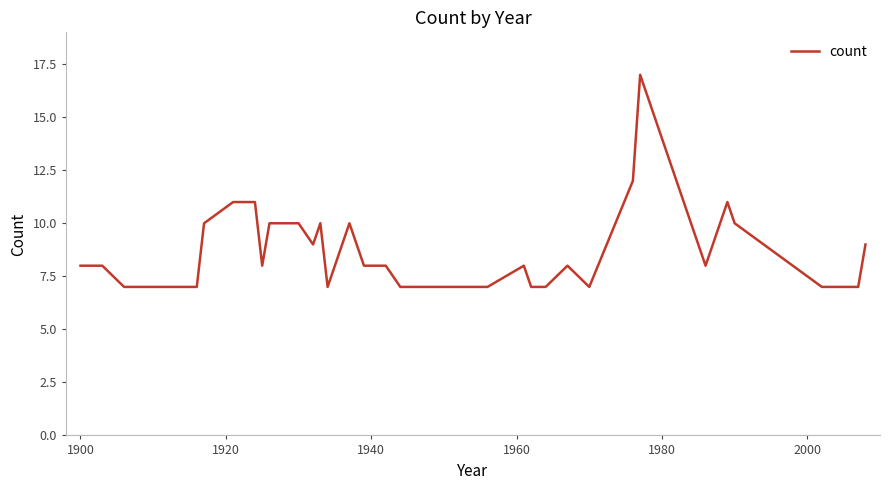

What is the difference between the maximum and minimum values?

10